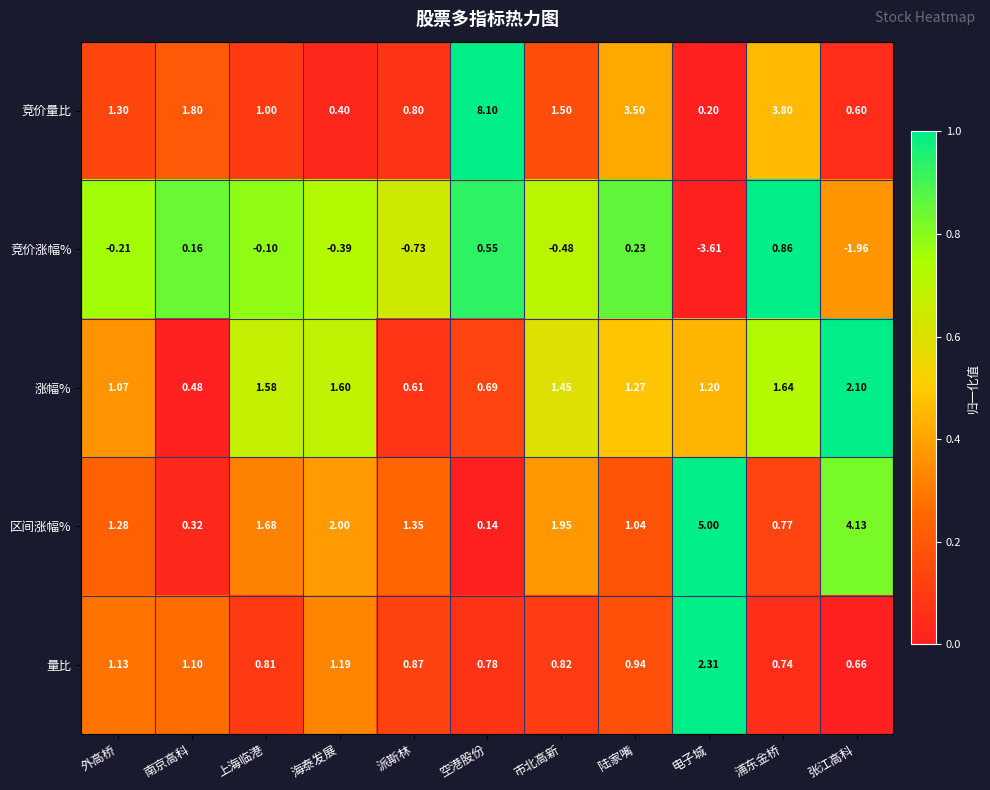

Where does the 竞价涨幅% series first go above 0?

南京高科